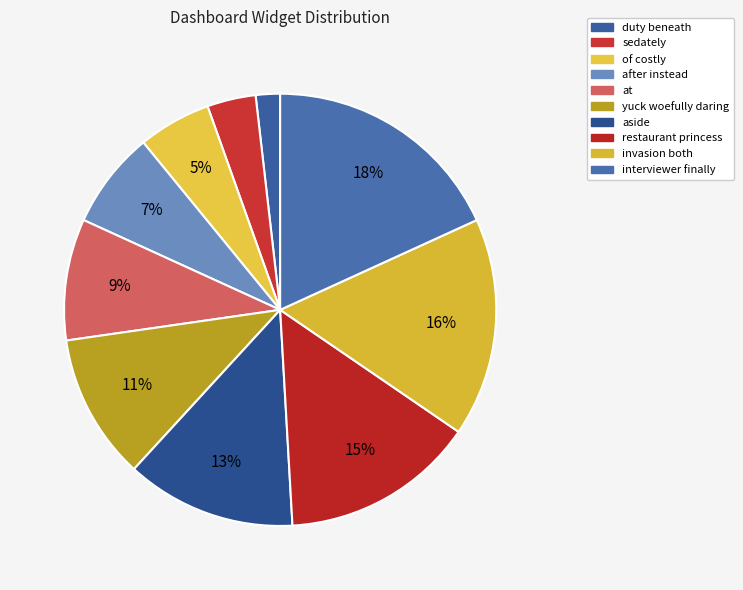

To the nearest percent, what is the difference between the interviewer finally and duty beneath slice percentages?

16%